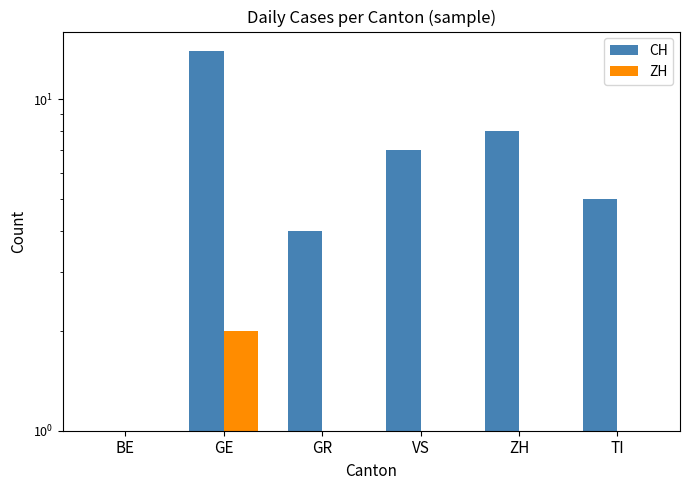

Which has a higher value, ZH or GR?

ZH